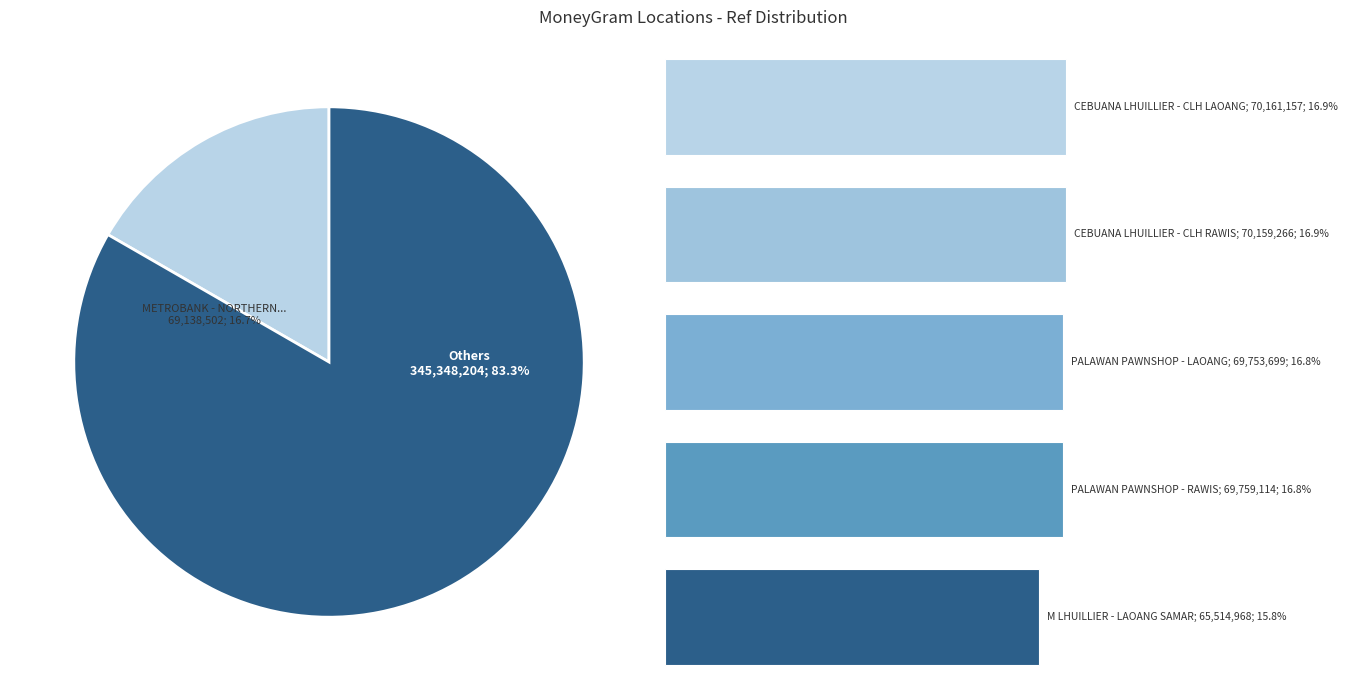

What is the ratio of the value at CEBUANA LHUILLIER - CLH RAWIS to the value at CEBUANA LHUILLIER - CLH LAOANG?

1.0